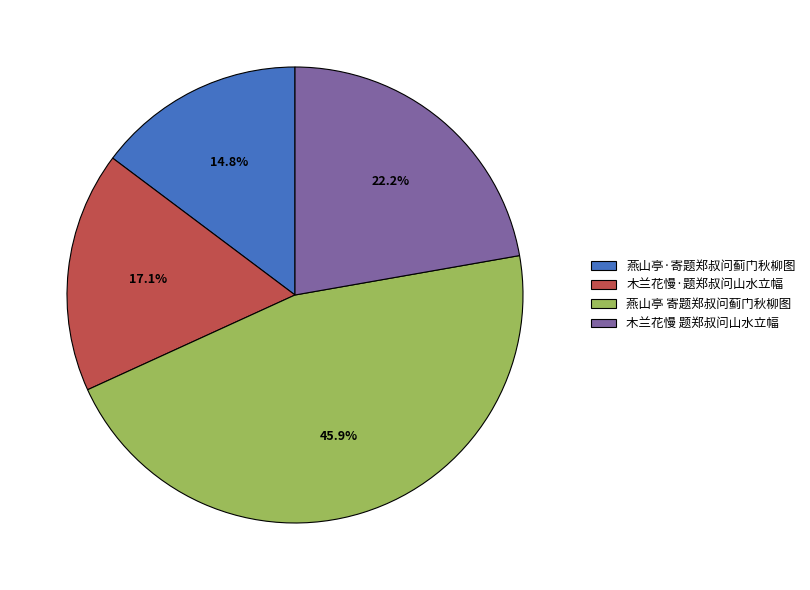

Is it true that 燕山亭·寄题郑叔问蓟门秋柳图 is 3% of the pie?

False